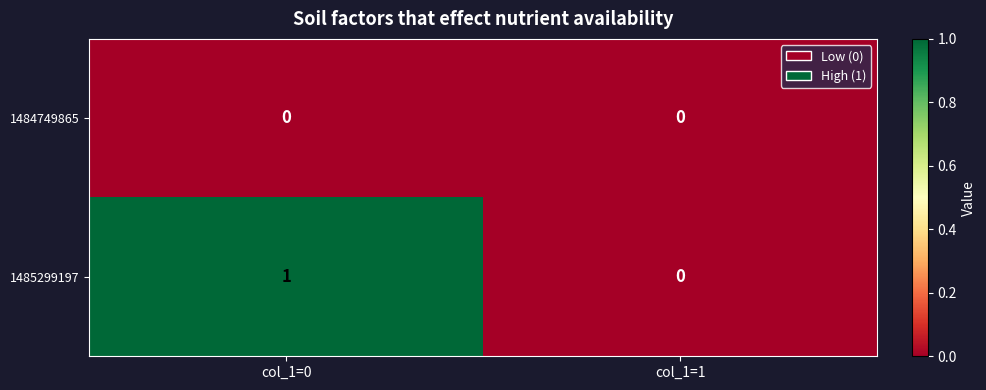

How many data points in 1485299197 are less than 1?

1